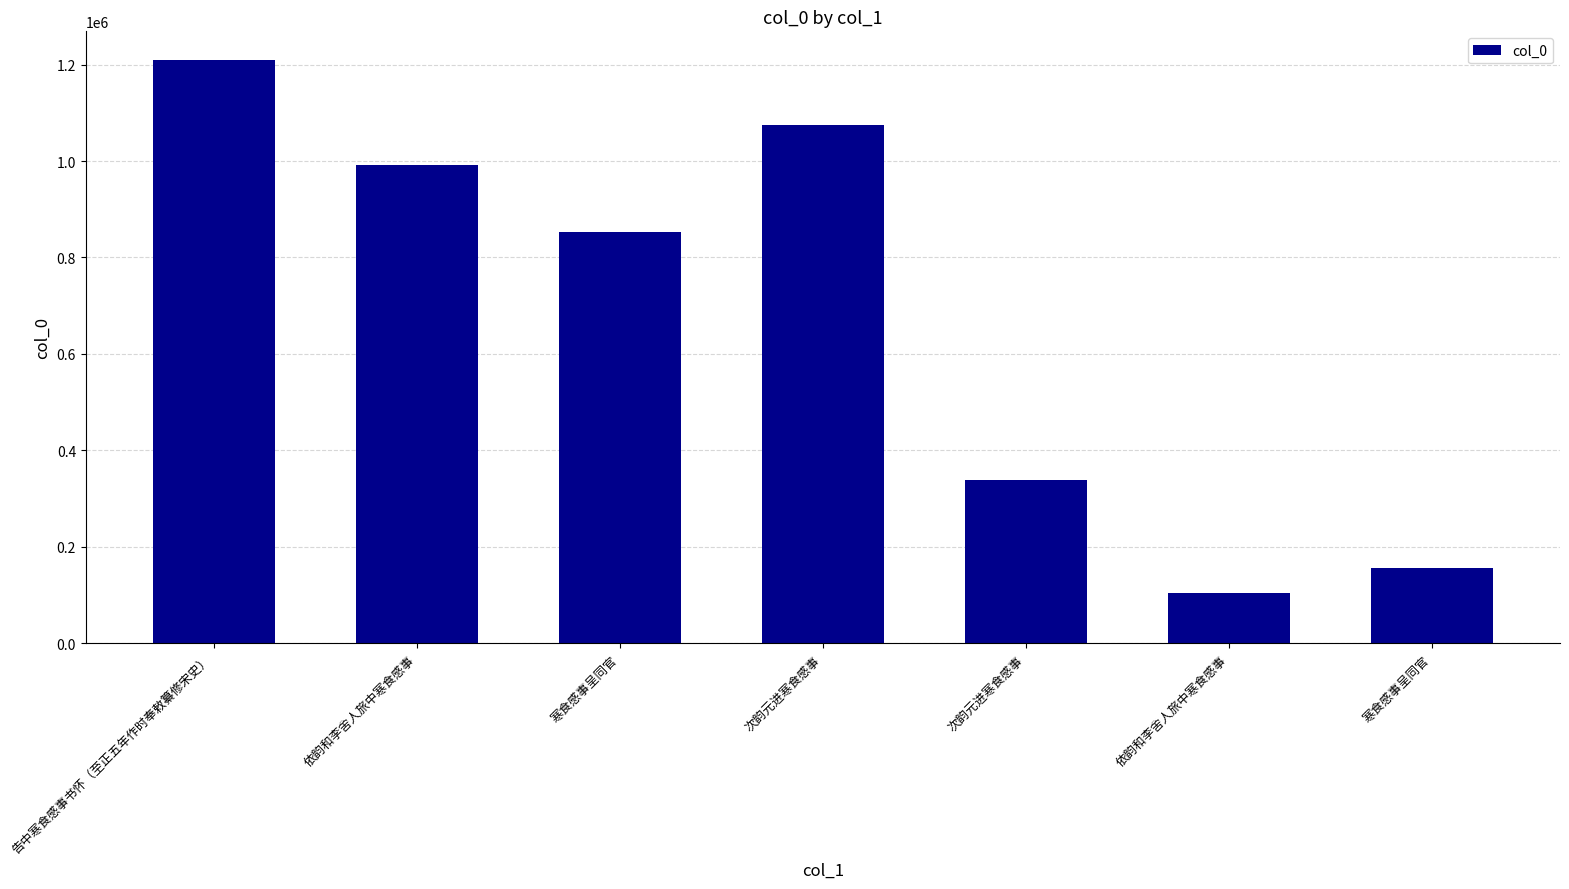

List the labels in order of value, largest first.

告中寒食感事书怀（至正五年作时奉敕纂修宋史）, 次韵元进寒食感事, 依韵和李舍人旅中寒食感事, 寒食感事呈同官, 次韵元进寒食感事, 寒食感事呈同官, 依韵和李舍人旅中寒食感事